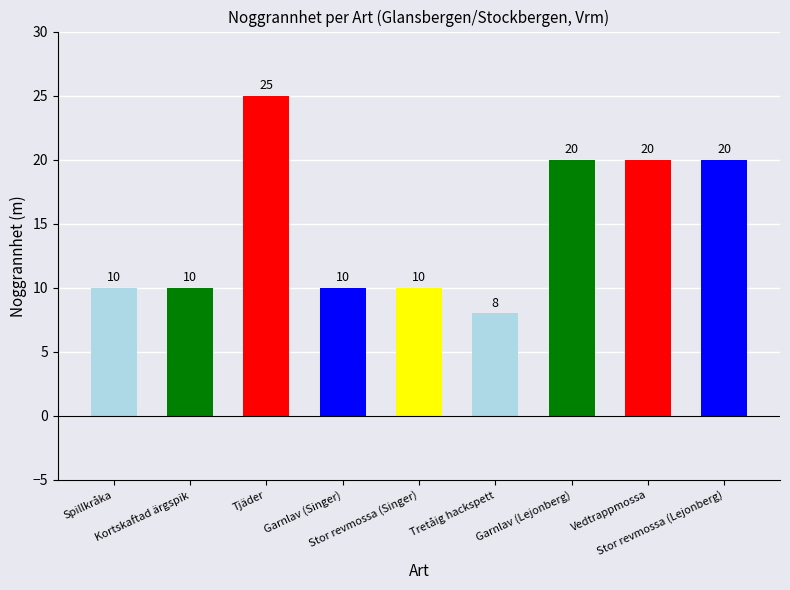

What is the label of the 4th bar from the right?

Tretåig hackspett